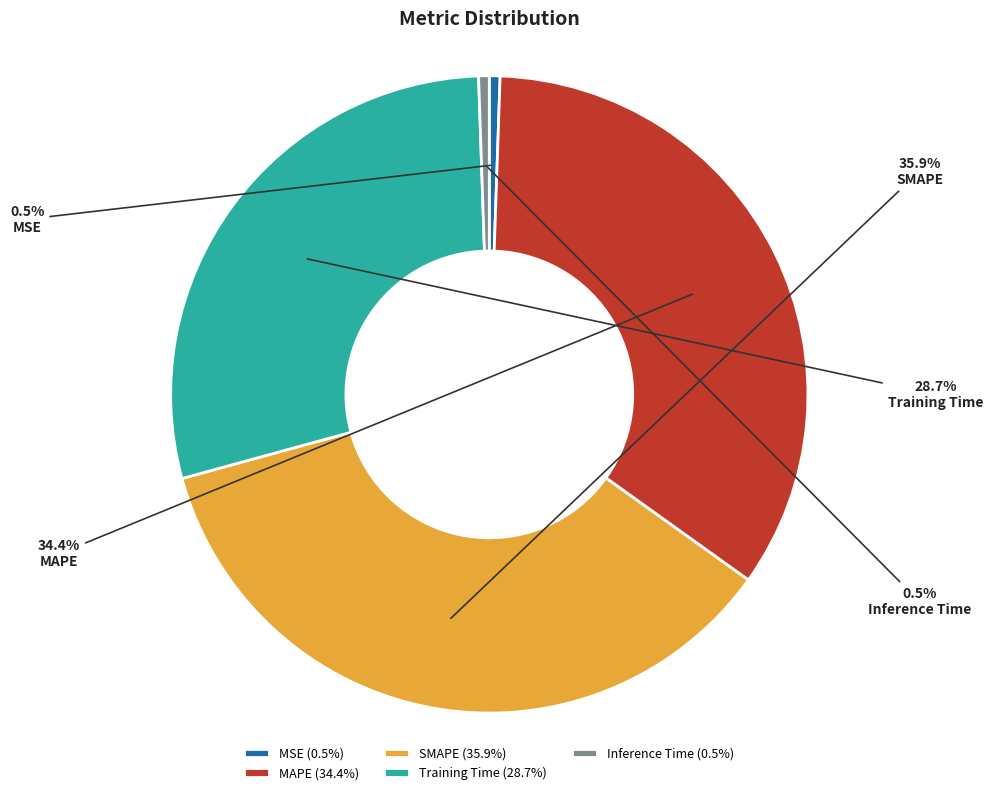

Count the number of slices in the pie.

5